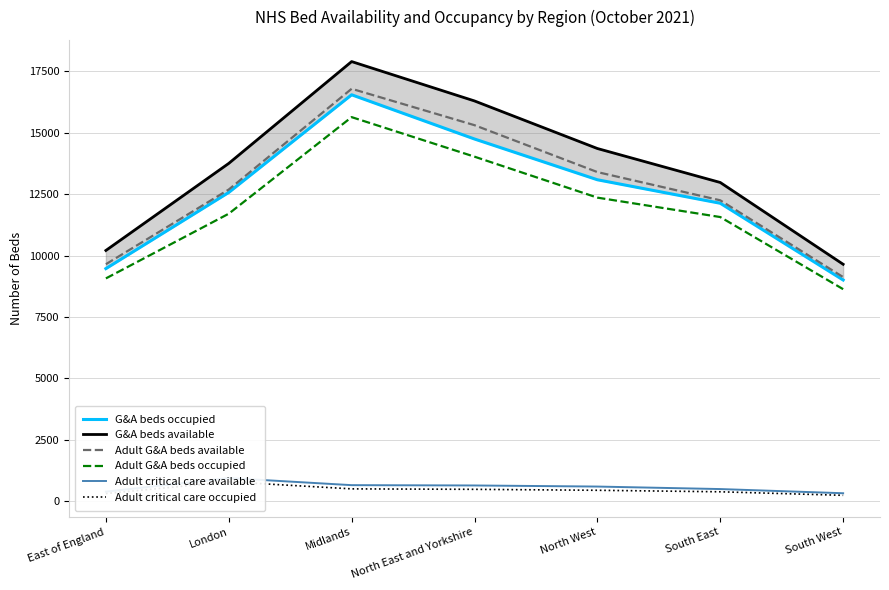

The G&A beds occupied series shows 4390 at South East. True or false?

False